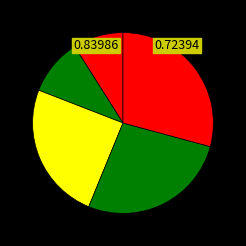

How many slices are in this pie chart?

5